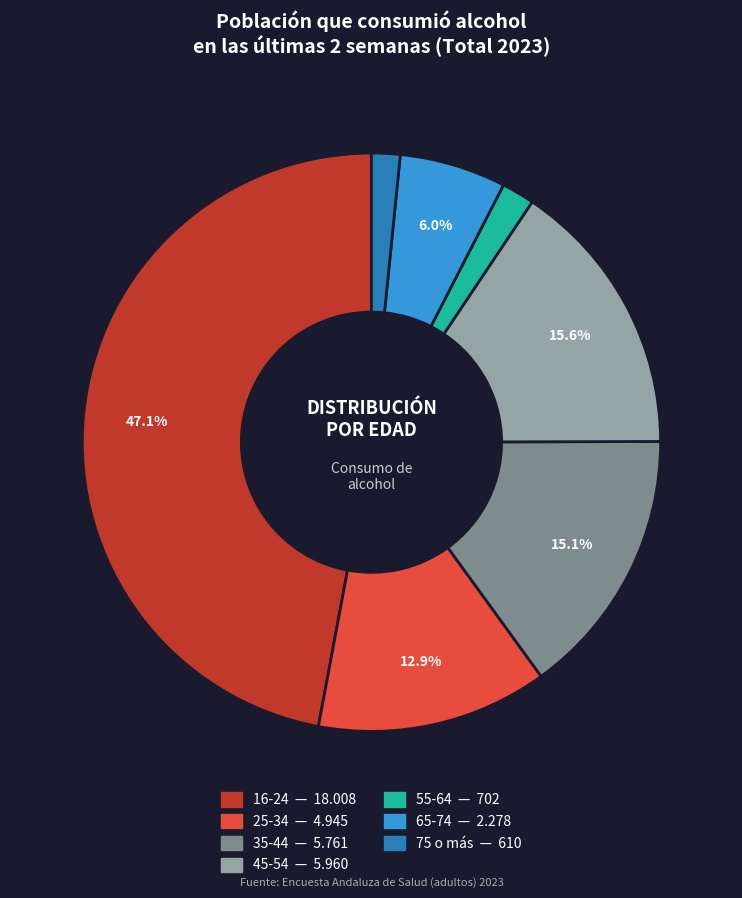

To the nearest percent, what percentage of the pie is 45-54?

16%